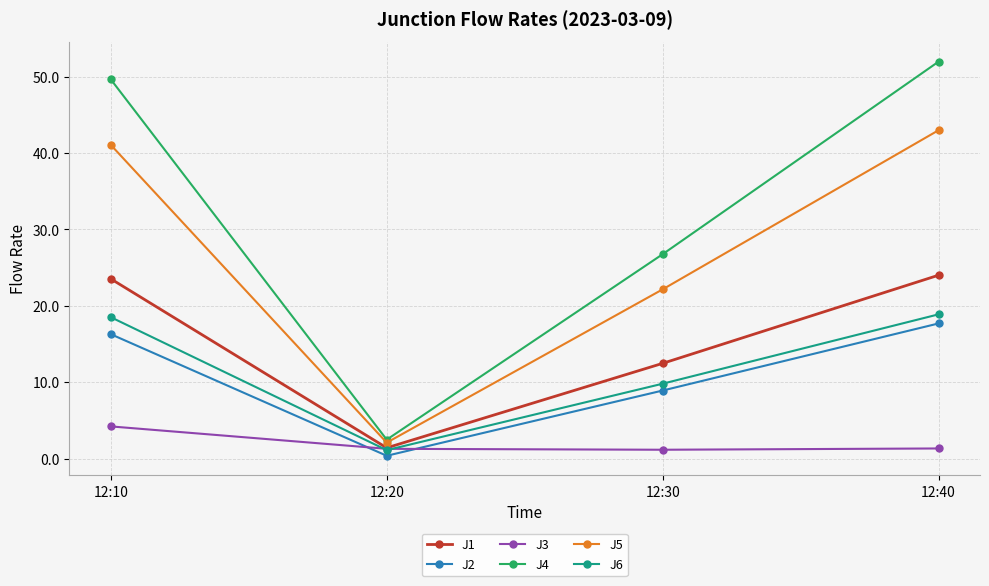

True or false: J2 and J5 cross at least once.

False